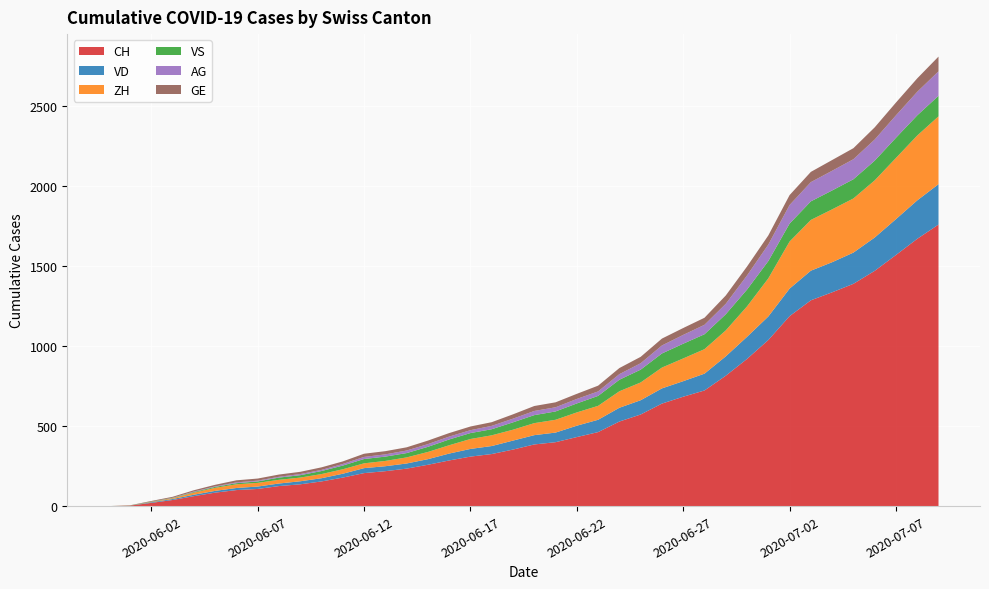

Reading right to left, what are all the values shown in this chart?

CH: 1758	1669	1568	1469	1388	1335	1285	1186	1037	919	814	722	683	640	572	528	462	431	399	385	353	325	309	285	258	234	218	206	178	154	136	125	107	100	84	62	38	20	3	0
VD: 252	240	224	208	195	188	185	172	147	138	121	105	97	95	89	86	77	71	60	58	56	50	48	43	35	32	31	31	24	20	19	16	15	13	11	9	6	4	0	0
ZH: 424	405	382	357	338	330	317	294	238	190	162	153	142	130	111	103	87	83	80	75	68	67	62	52	45	38	33	30	28	26	23	23	23	23	19	13	5	2	0	0
VS: 128	126	126	123	120	118	116	112	108	105	101	93	92	88	80	72	62	56	52	50	46	38	37	36	32	27	27	27	23	19	15	14	9	7	6	4	2	2	1	0
AG: 153	147	140	132	125	123	120	116	103	88	65	59	55	50	40	35	28	28	26	26	23	21	18	18	17	16	14	13	10	7	7	5	5	5	3	3	1	0	0	0
GE: 92	84	80	76	69	67	64	62	57	56	52	44	43	43	40	38	36	32	31	31	27	23	23	22	22	20	20	20	16	16	14	14	13	13	10	8	6	4	1	0